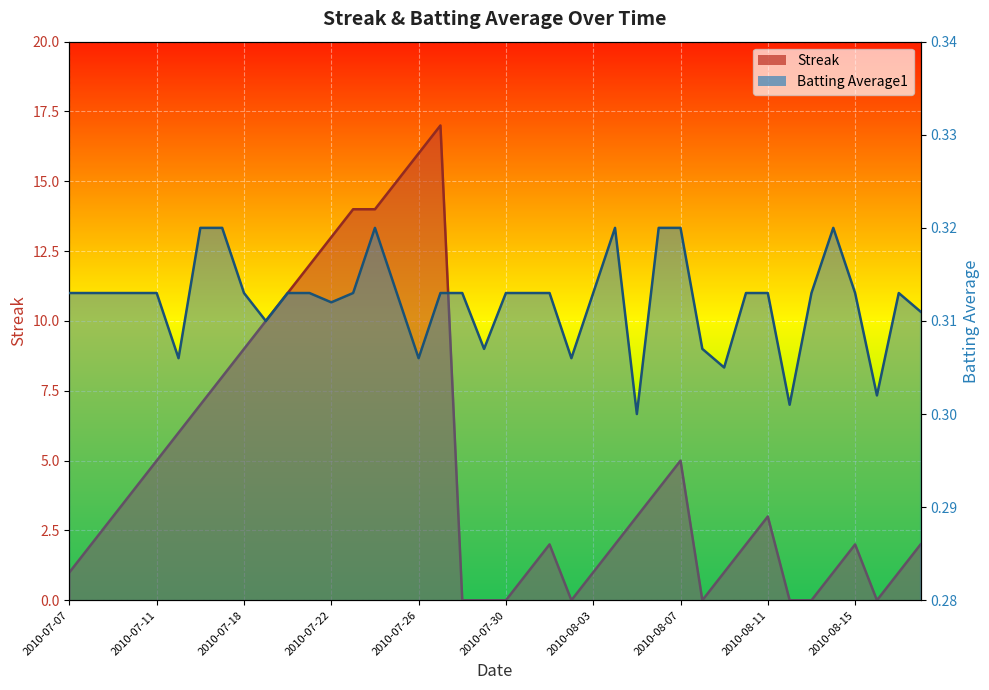

What is the minimum value for Batting Average1?

0.3